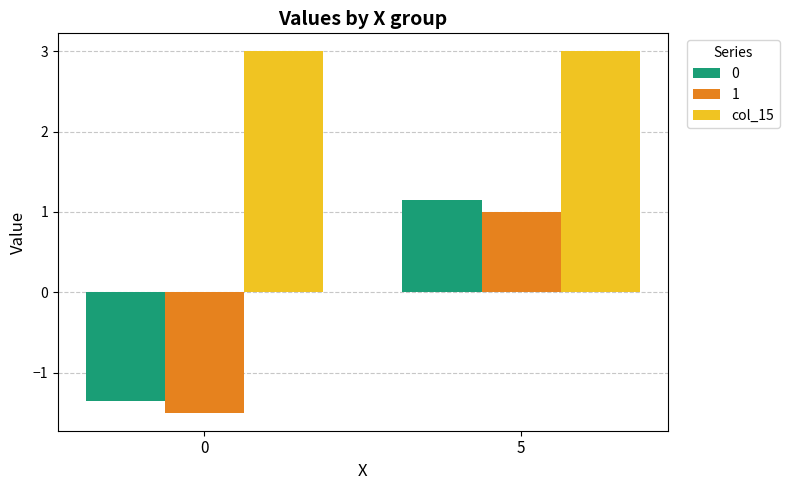

The col_15 series shows 3.0 at 0. True or false?

True